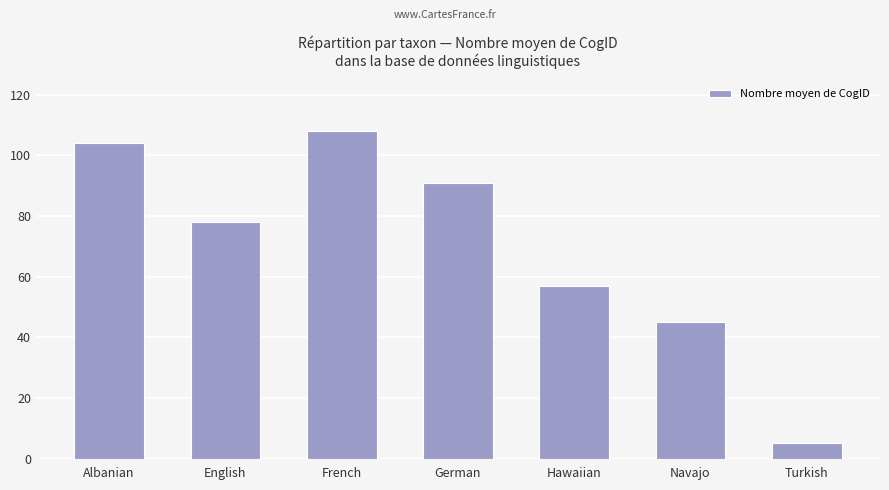

What is the change in value from English to Hawaiian?

-21